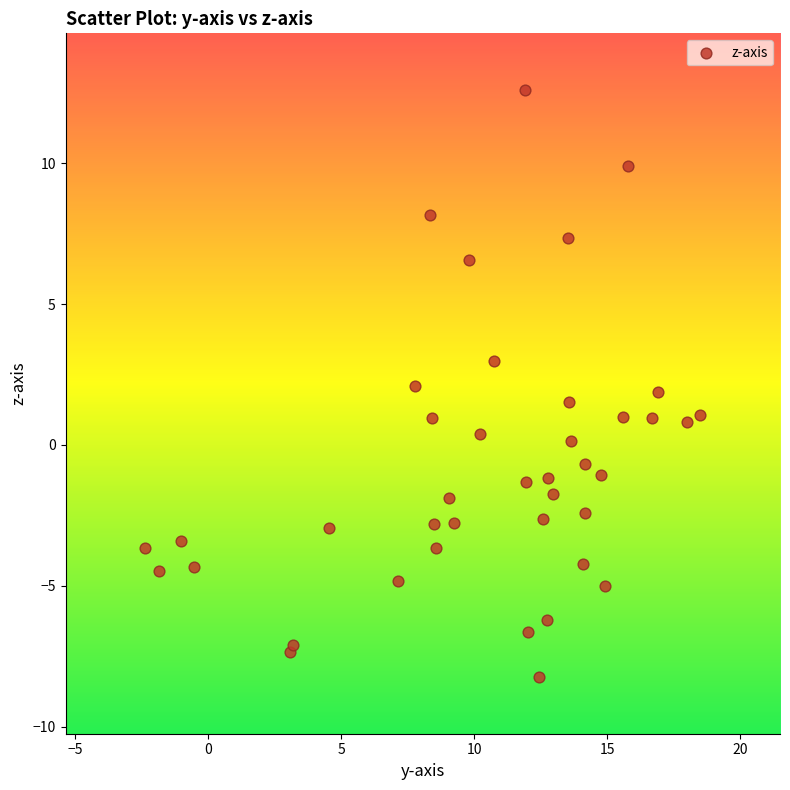

What is the range of X values (max minus min)?

20.9